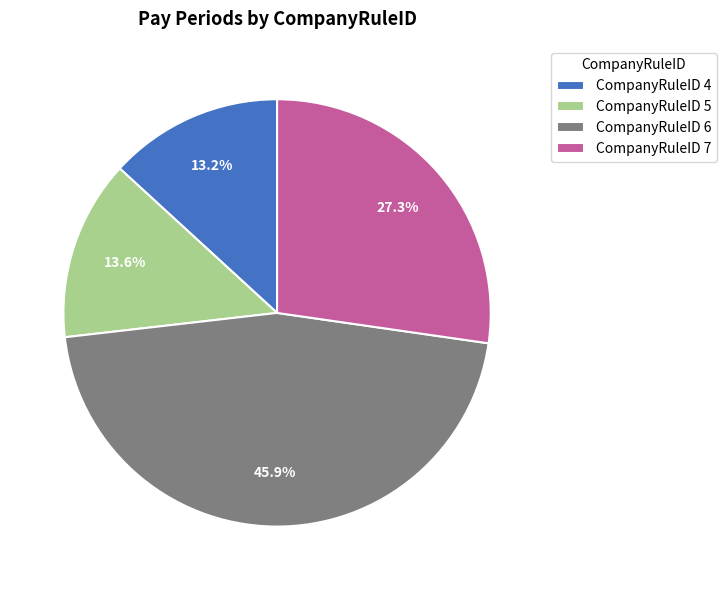

Is there a majority slice in this chart?

No